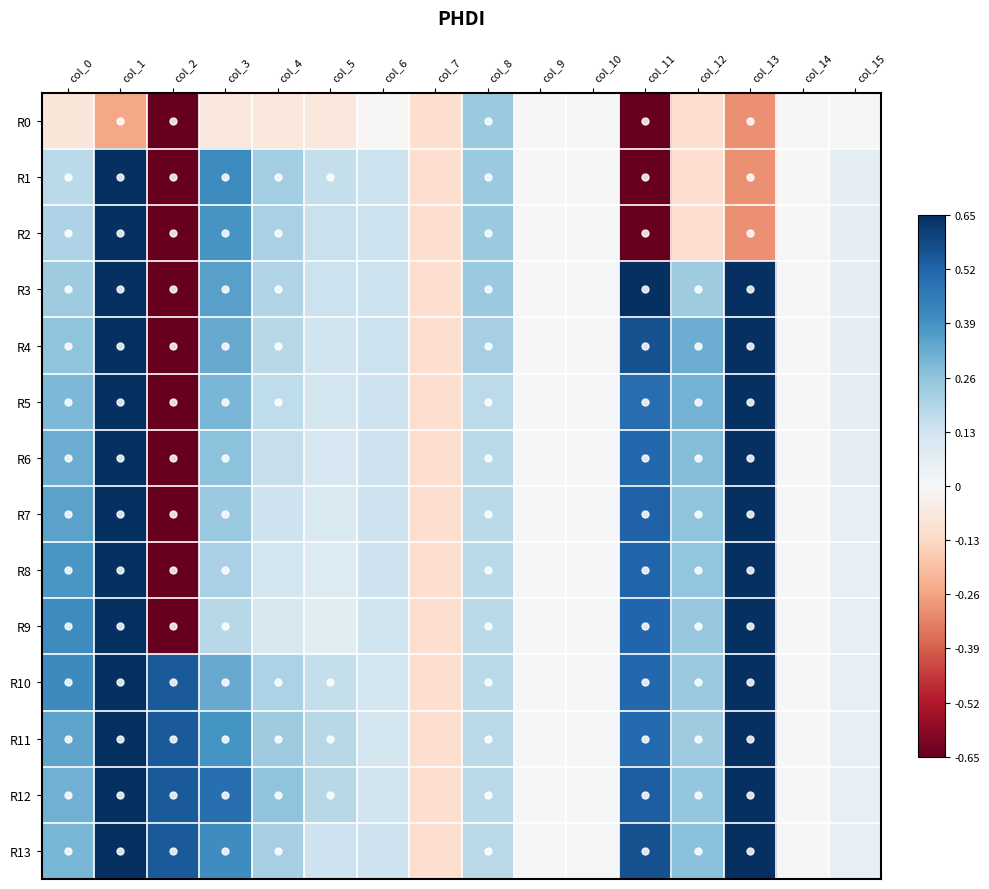

How many data points does each series have?

16